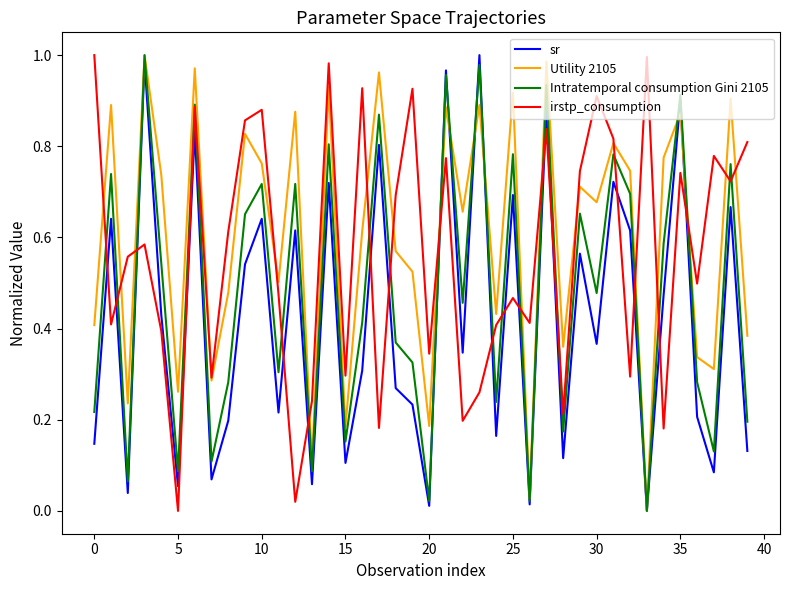

How many lines are shown in the chart?

4